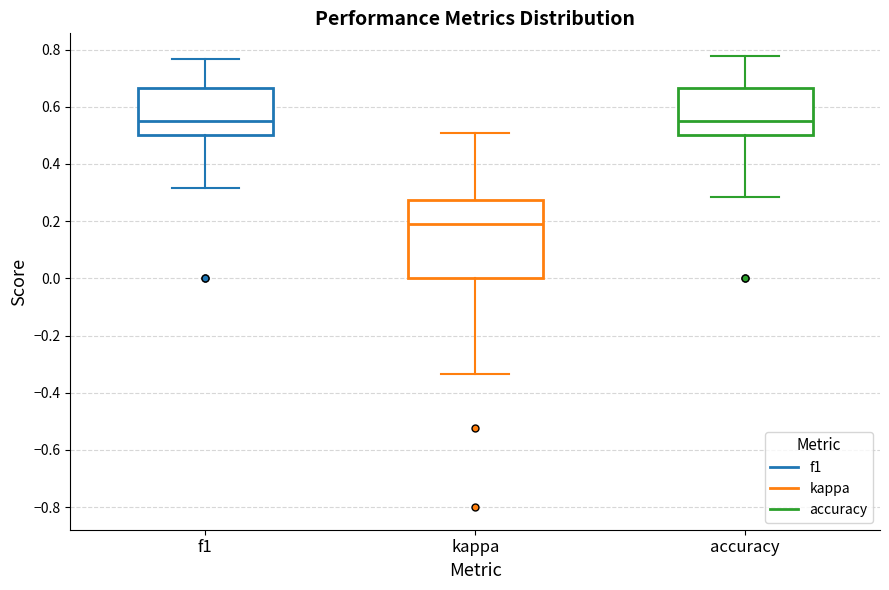

Comparing the boxes themselves (not the whiskers), which one is the tallest?

kappa